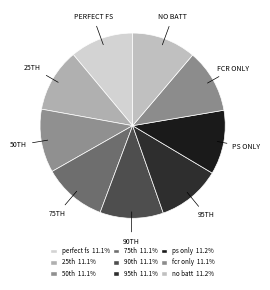

Which category has the smallest portion of the pie?

perfect fs